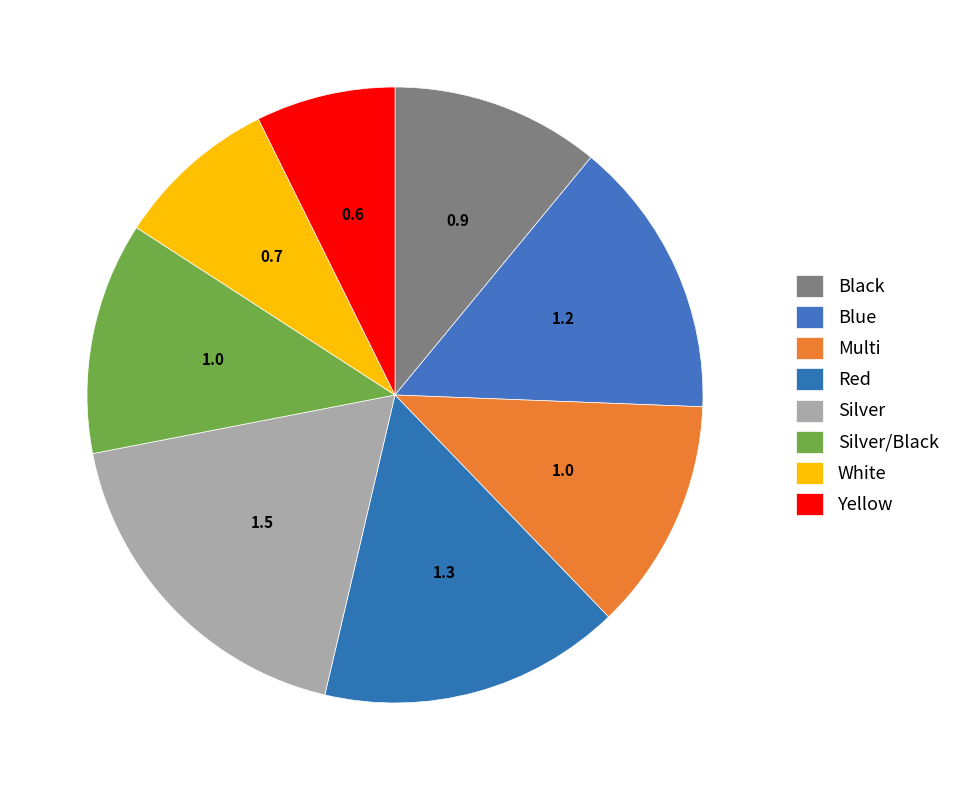

How many segments does this pie chart have?

8